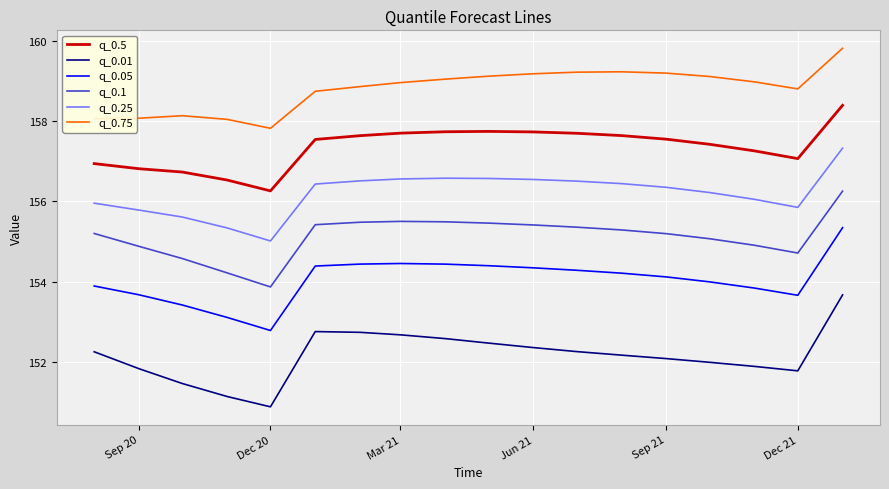

What is the minimum value for q_0.01?

150.9